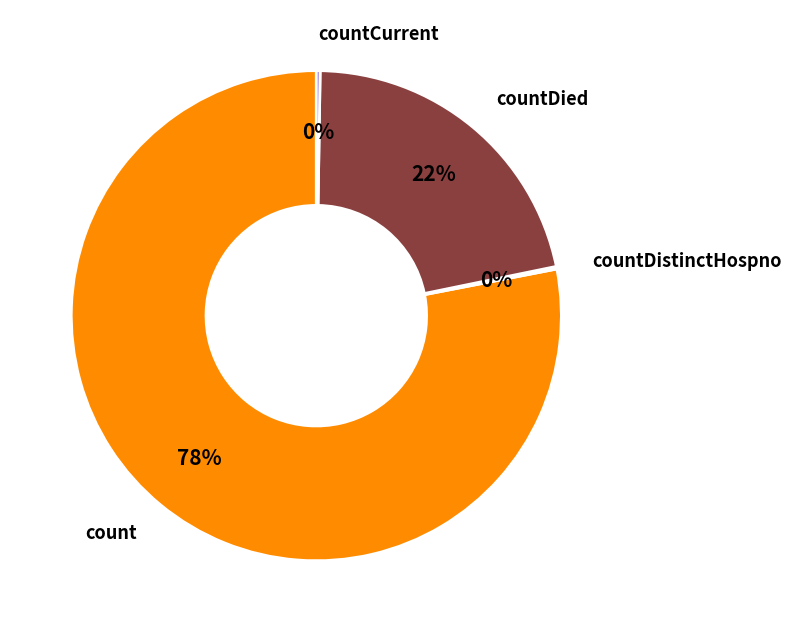

To the nearest percent, what is the average slice percentage?

25%